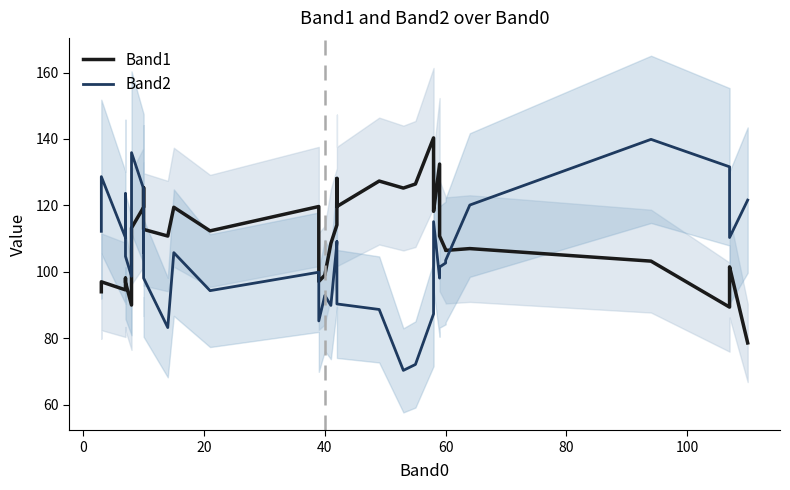

True or false: Band2 has a value of 135.9 at 60.

False